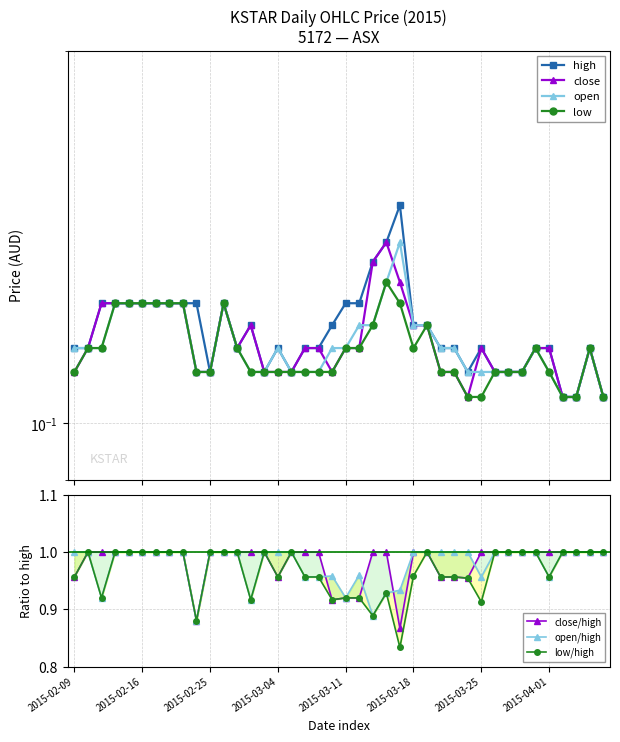

What is the minimum value for open?

0.1